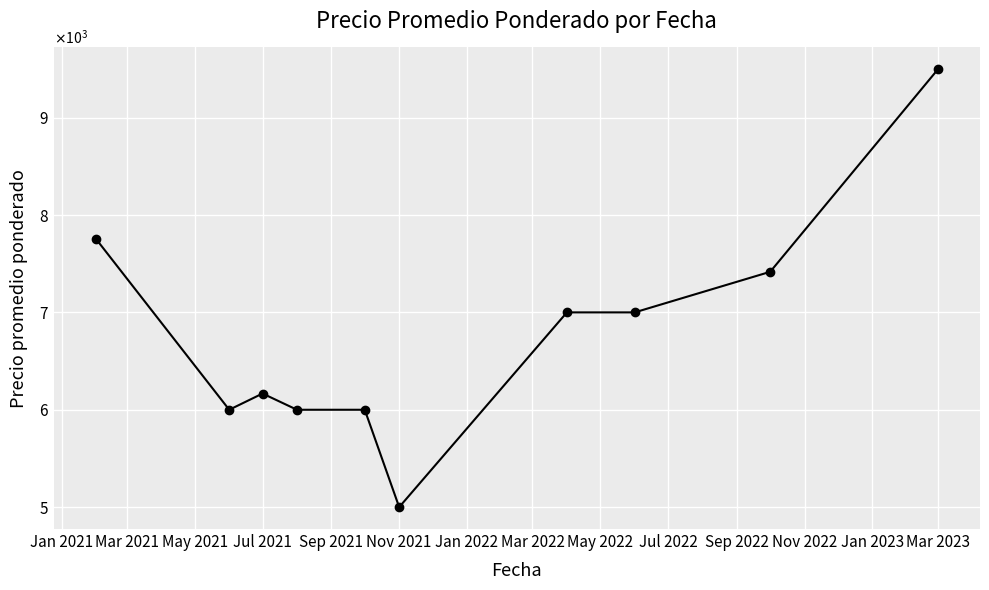

What is the value of the 5th point from the left?

6000.0